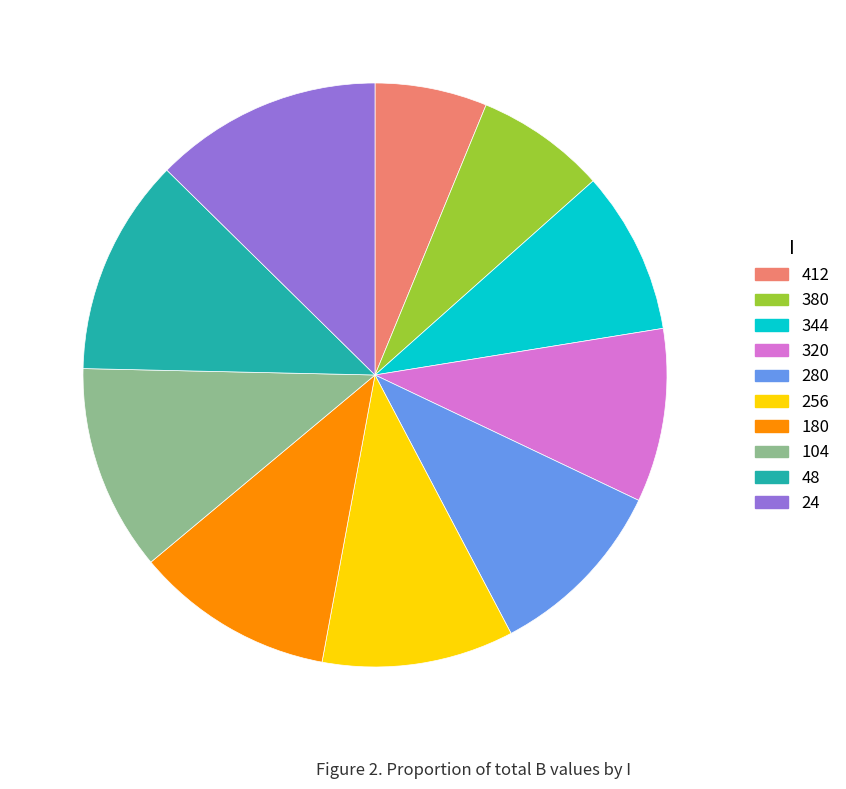

Is there a majority slice in this chart?

No